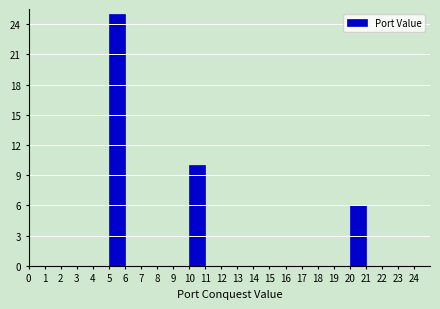

Reading left to right, transcribe all the data shown in this chart.

0=0	1=0	2=0	3=0	4=0	5=25	6=0	7=0	8=0	9=0	10=10	11=0	12=0	13=0	14=0	15=0	16=0	17=0	18=0	19=0	20=6	21=0	22=0	23=0	24=0